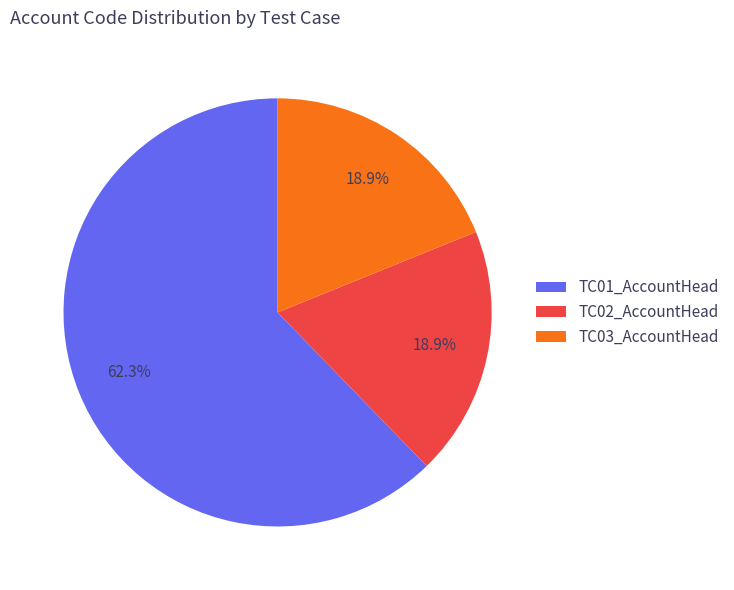

Which category has the biggest portion of the pie?

TC01_AccountHead